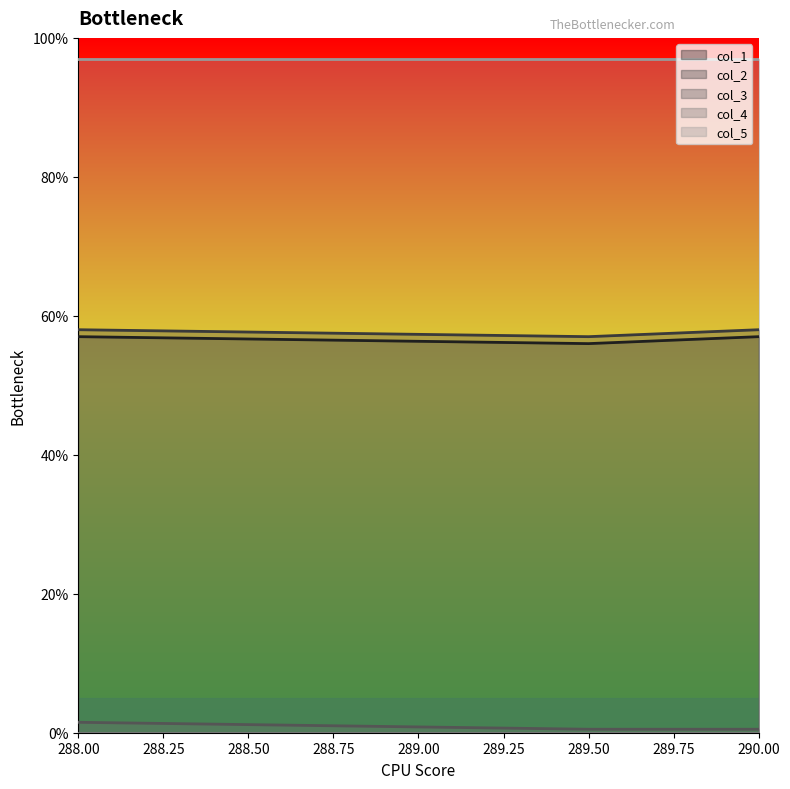

List the labels in order of col_3 value, largest first.

288.0, 289.5, 290.0